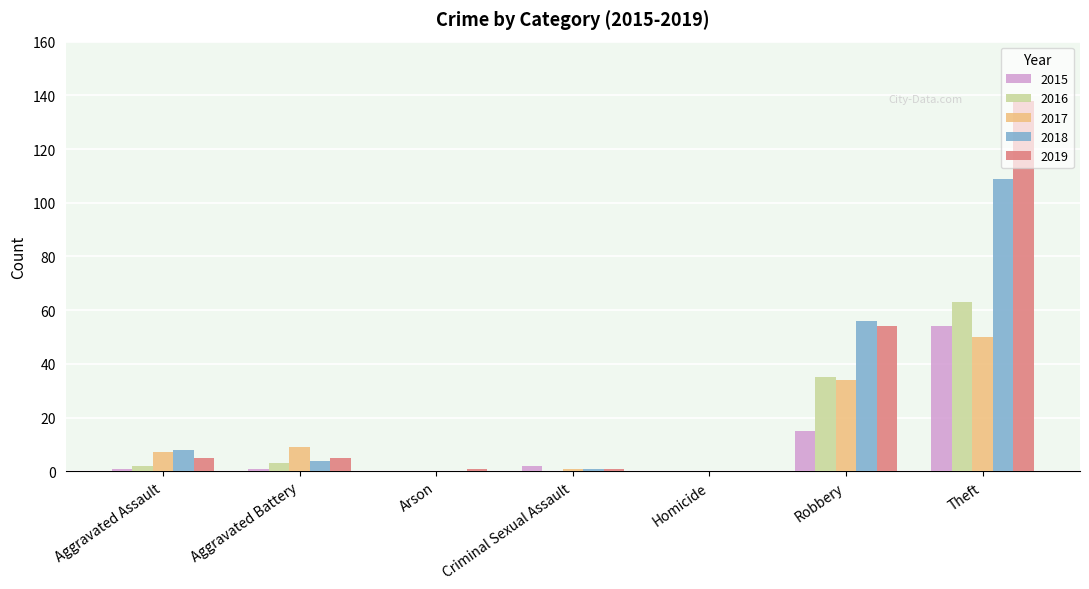

Between Aggravated Assault and Criminal Sexual Assault, which series saw the biggest shift?

2018